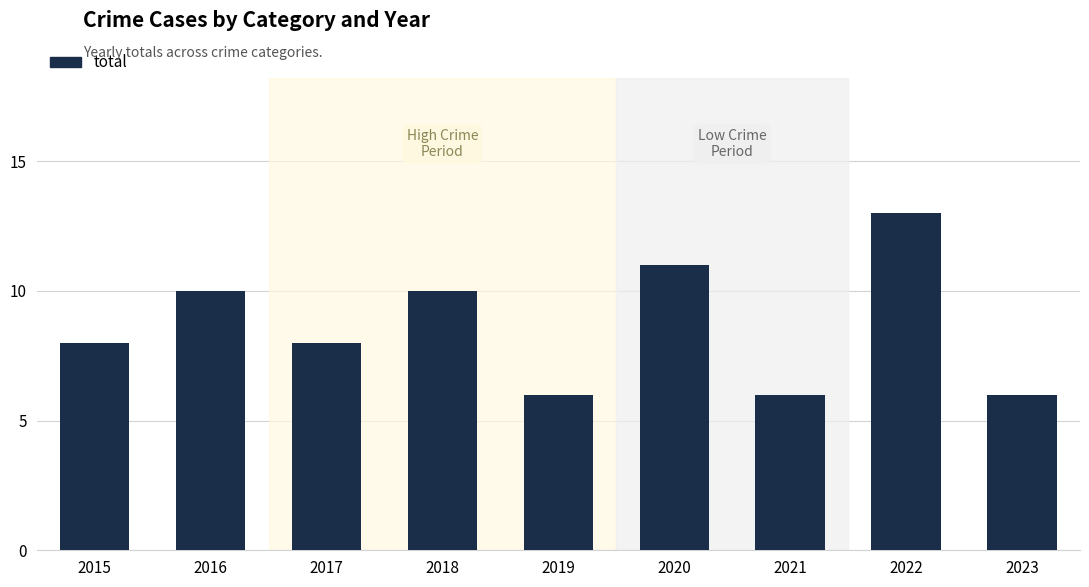

Read the value at 2016.

10